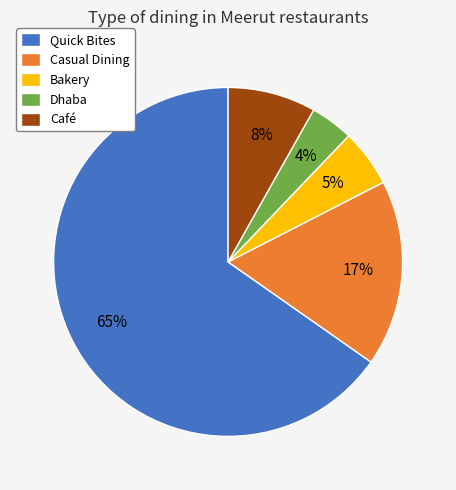

Rank the categories by value from highest to lowest.

Quick Bites, Casual Dining, Café, Bakery, Dhaba